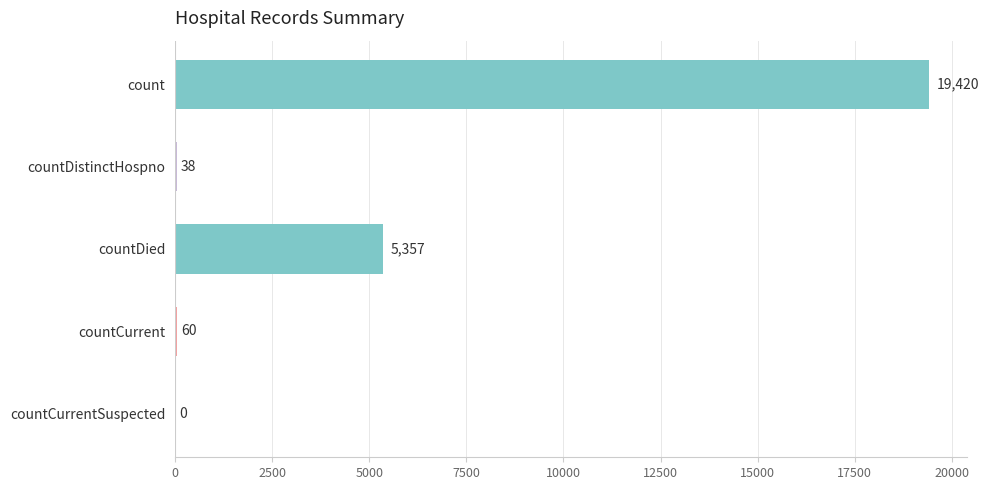

How many data points does each series have?

5